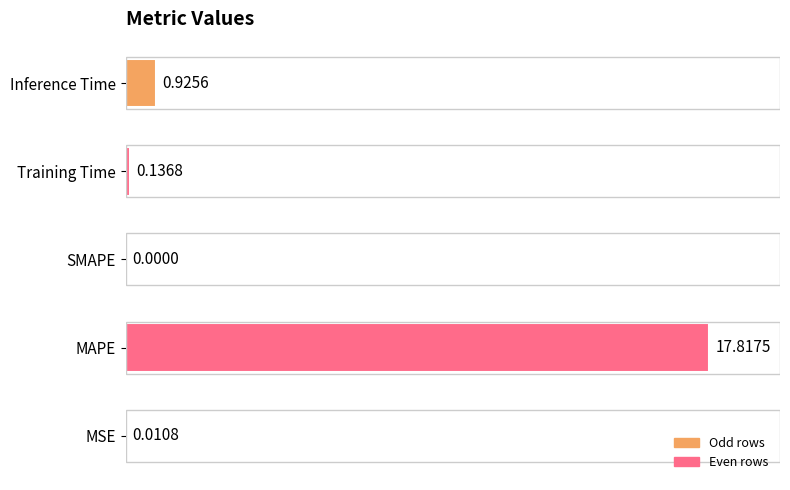

Are the bars horizontal?

Yes